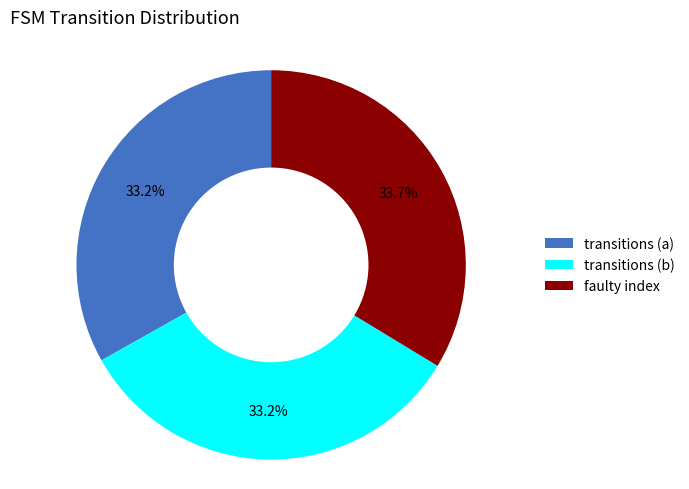

Which slice is the largest?

faulty index